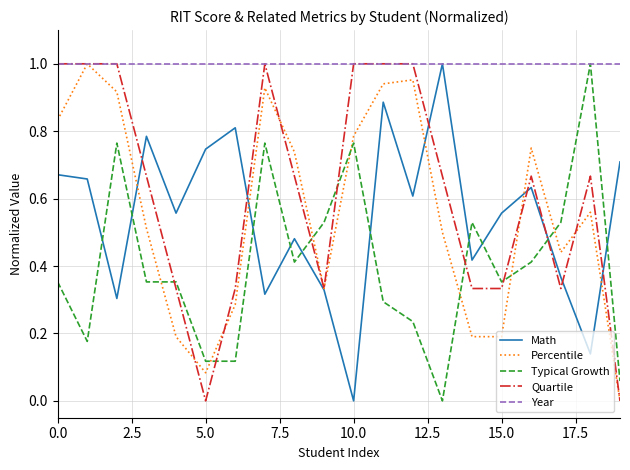

Which series has the largest total across all categories?

Year